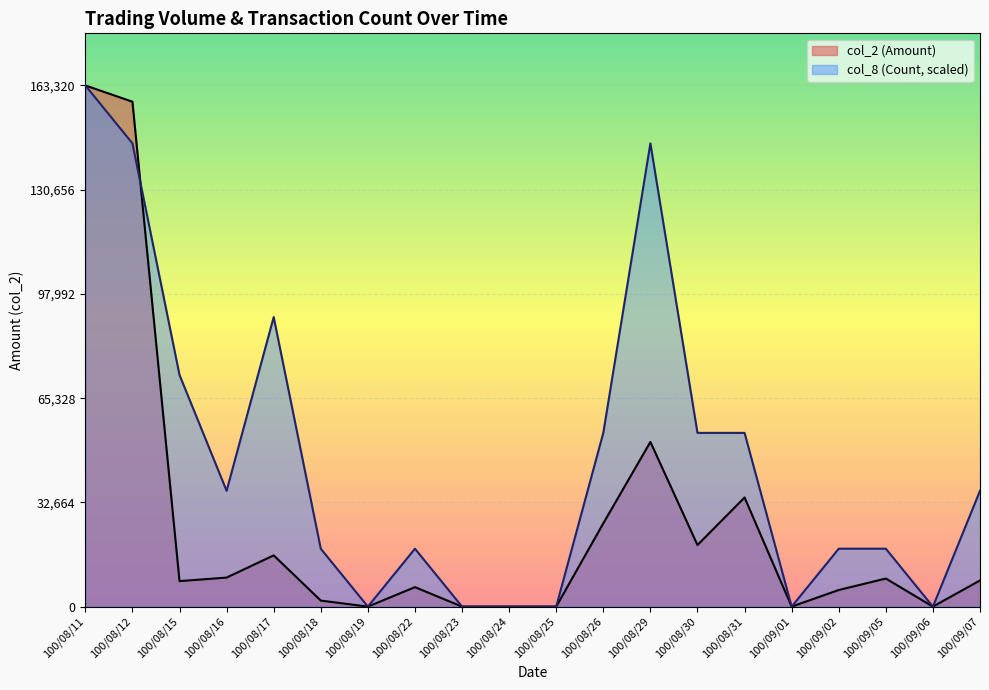

How many interior local valleys does the col_2 (Amount) series have?

5